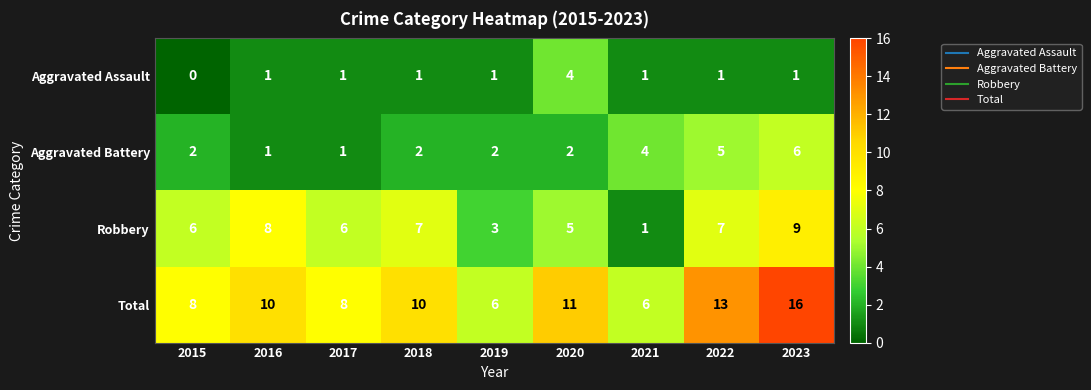

What is the greatest value displayed?

16